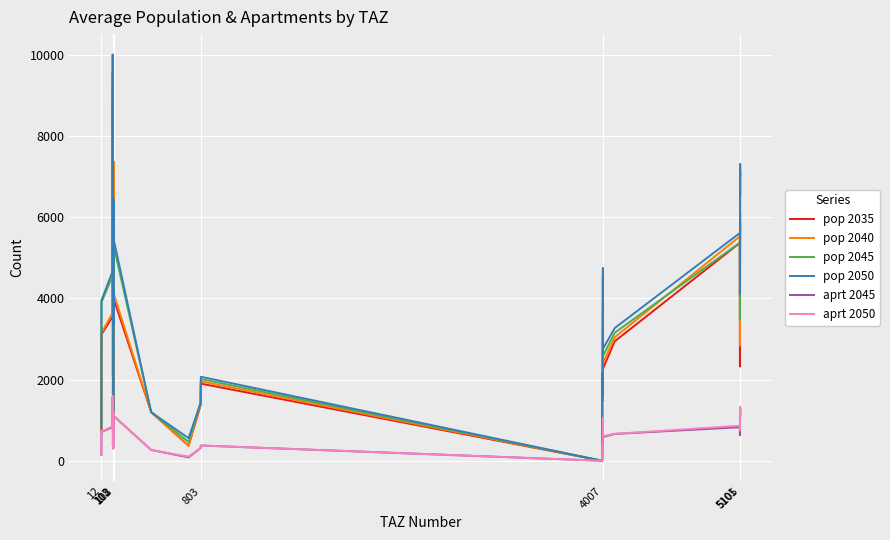

What is the sum of all aprt 2045 values?

19638.9